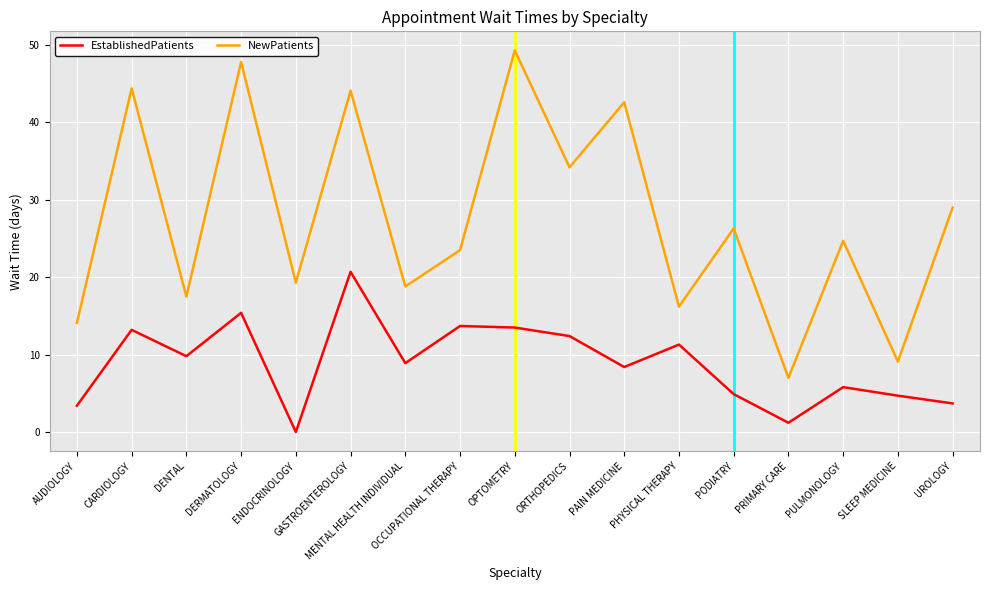

Is this an area chart (filled region under the line)?

No